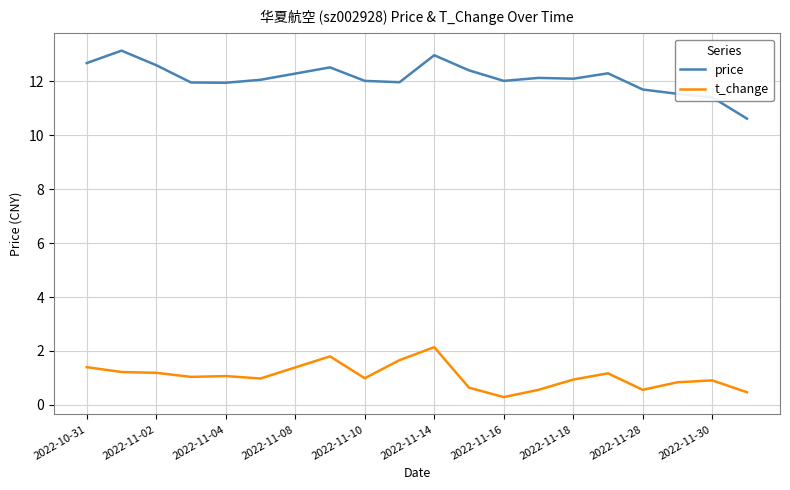

True or false: t_change and price intersect in this chart.

False